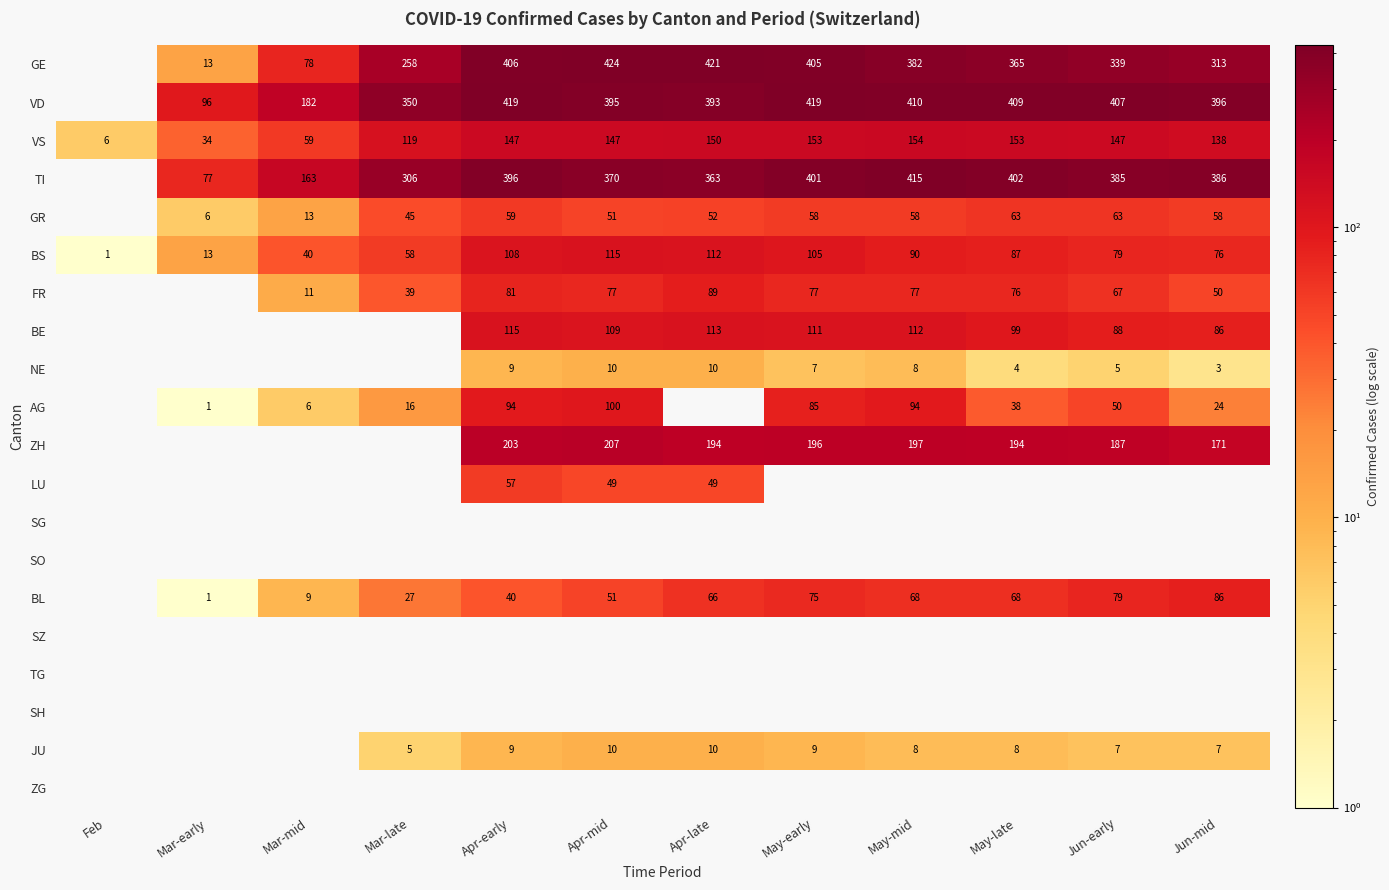

Is the value of BL at May-early greater than the value of ZH at Apr-late?

No